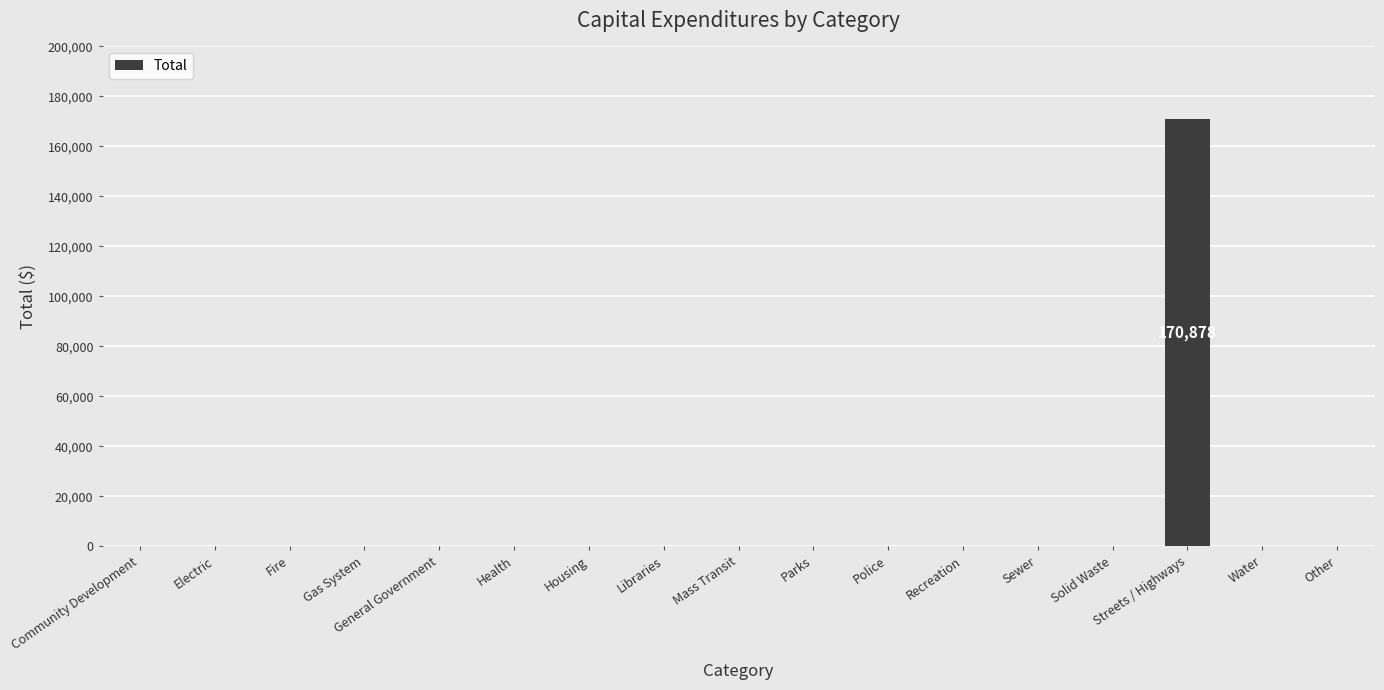

What is the maximum value shown in the chart?

170878